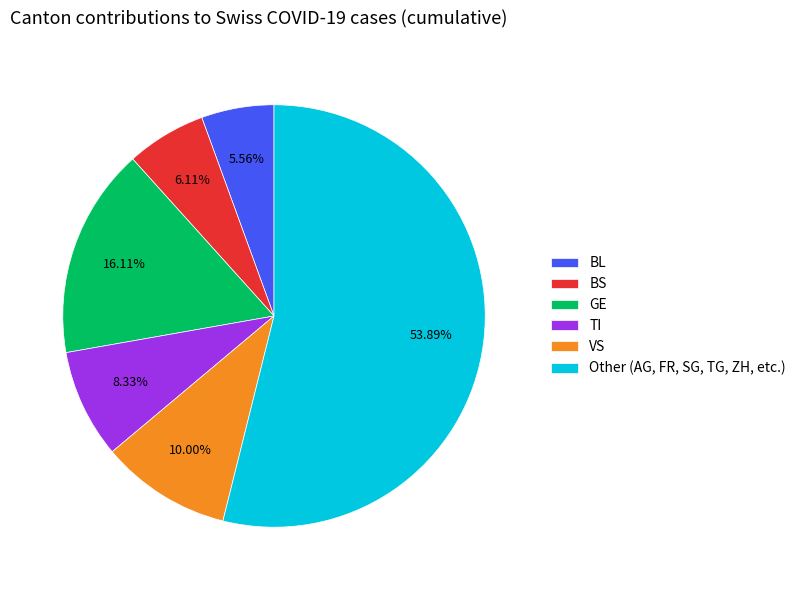

To the nearest percent, what is the average slice percentage?

17%